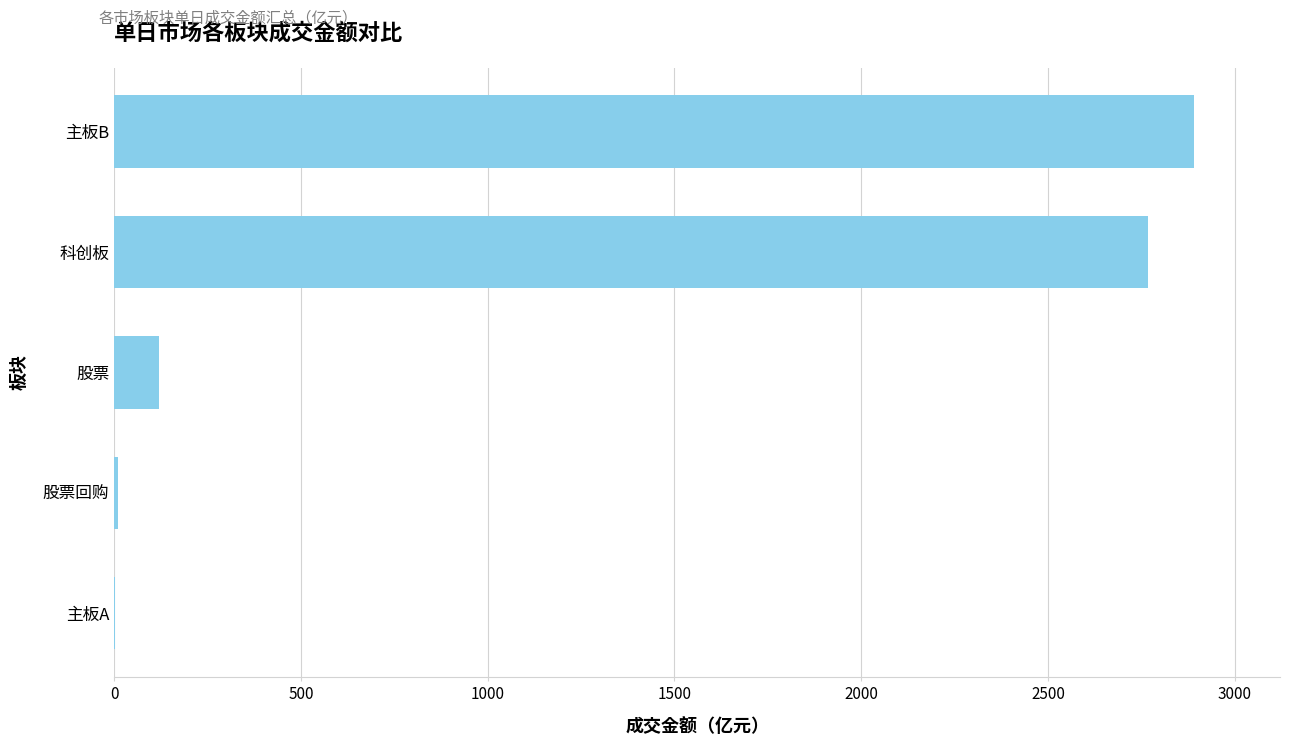

Does the chart contain stacked bars?

No